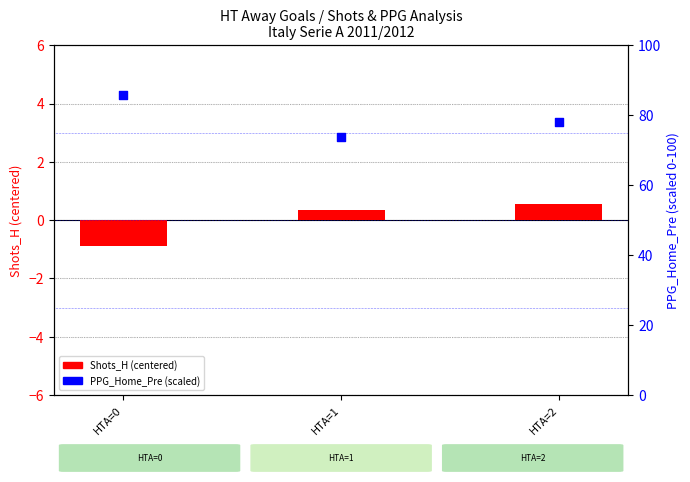

Which series has the largest total across all categories?

PPG_Home_Pre (scaled)